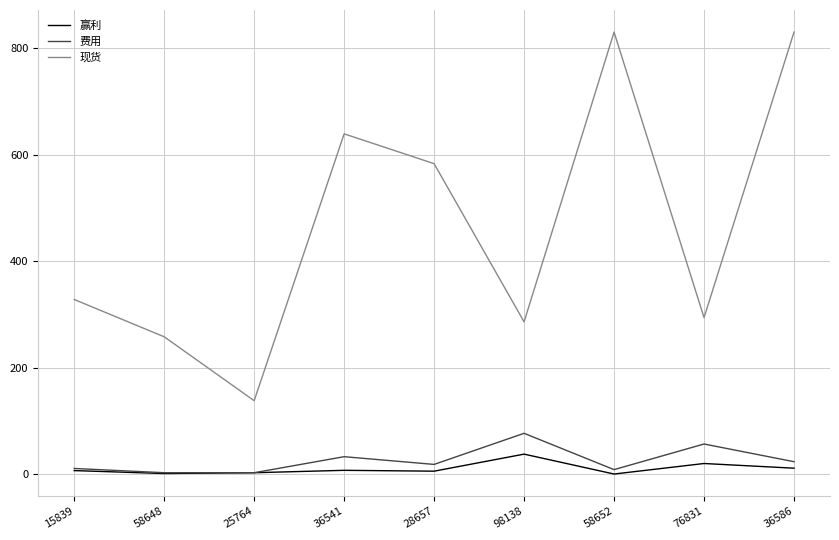

What are all the series names shown in the legend?

赢利, 费用, 现货